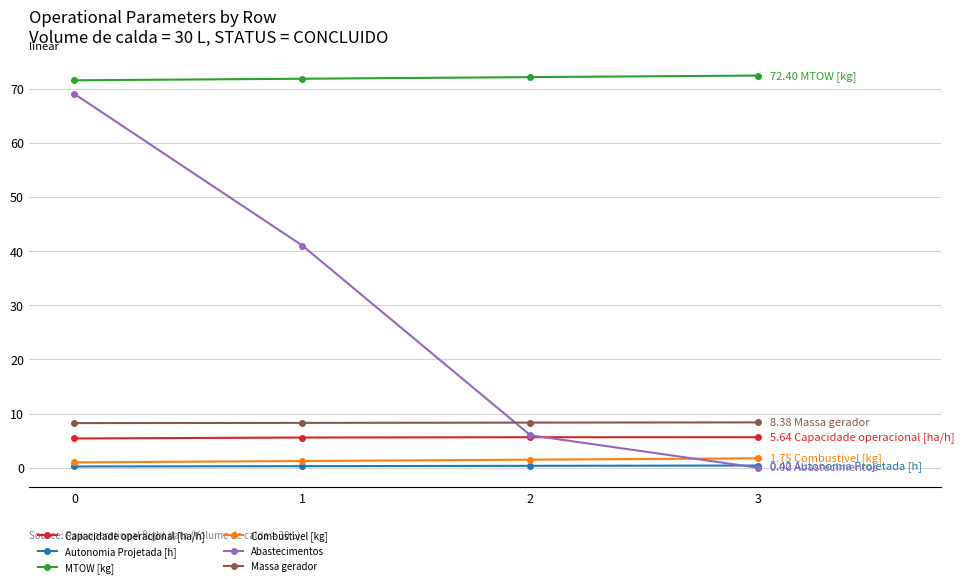

List the series in order of their peak value, lowest first.

Autonomia Projetada [h], Combustivel [kg], Capacidade operacional [ha/h], Massa gerador, Abastecimentos, MTOW [kg]